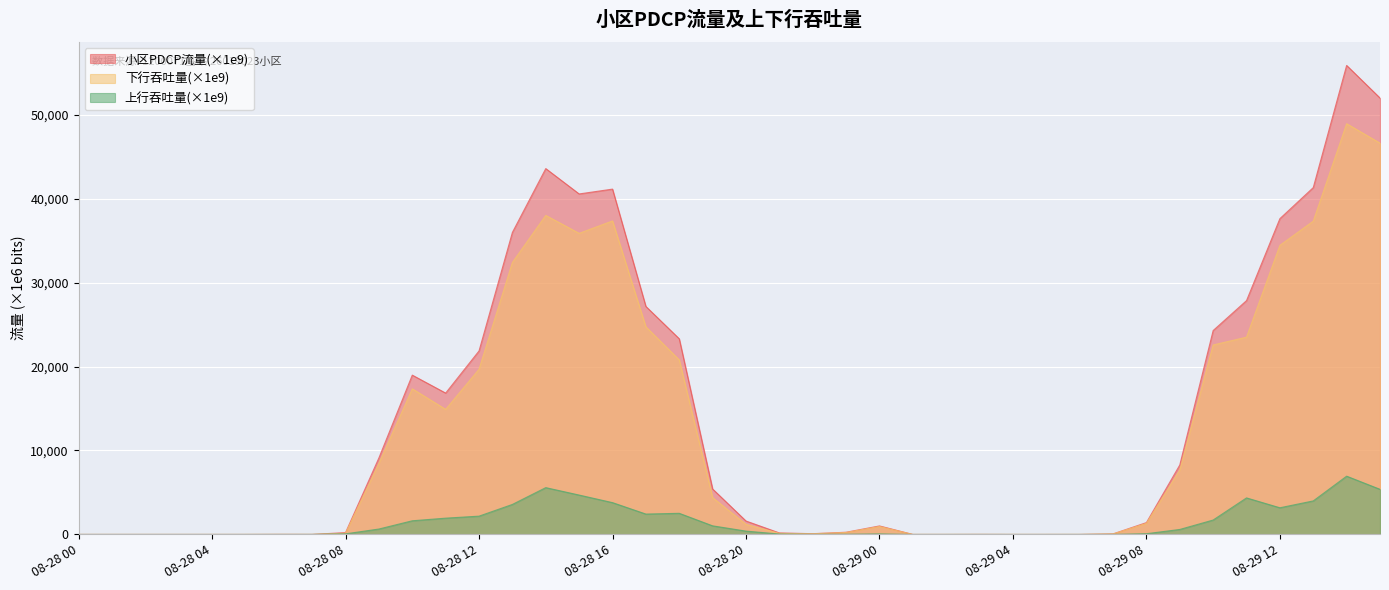

Where is 上行吞吐量(×1e9) nearest to the value 3469?

08-28 13